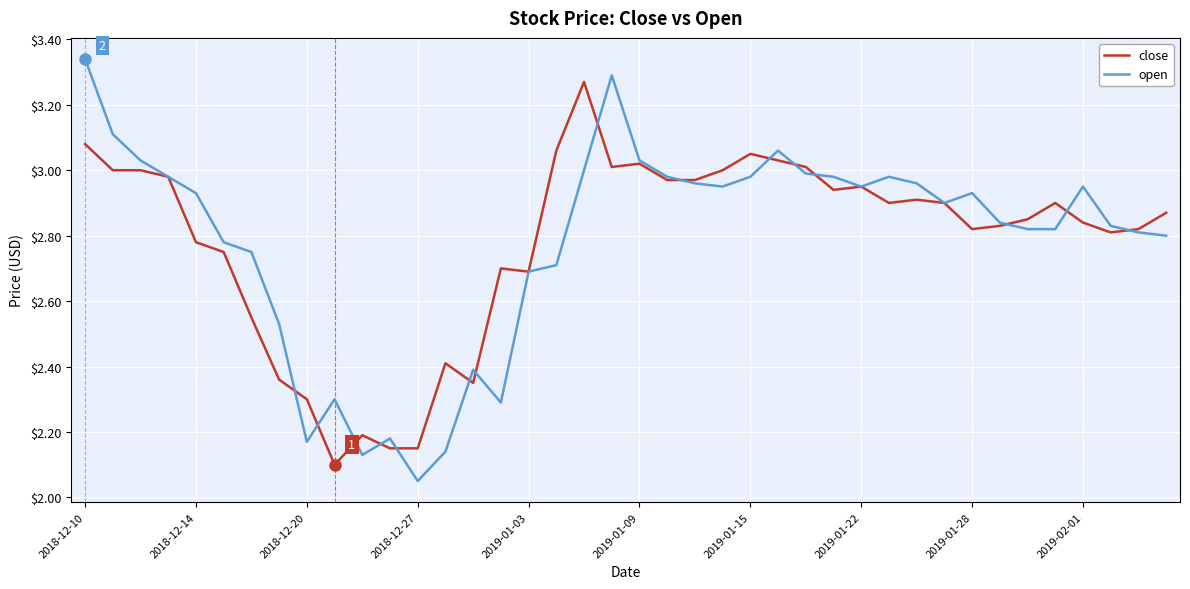

Rank the series by their maximum value, from lowest to highest.

close, open